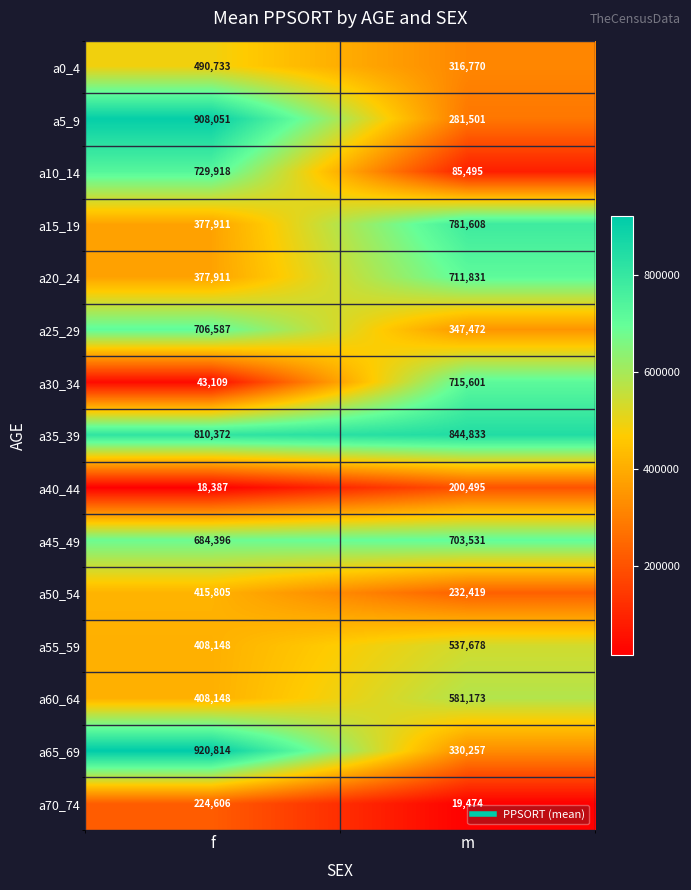

Which category has the lowest value across all series?

f